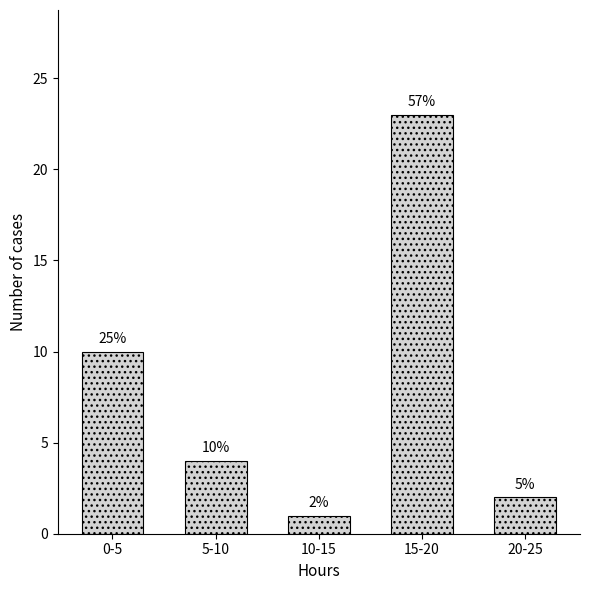

Does the chart contain any negative values?

No